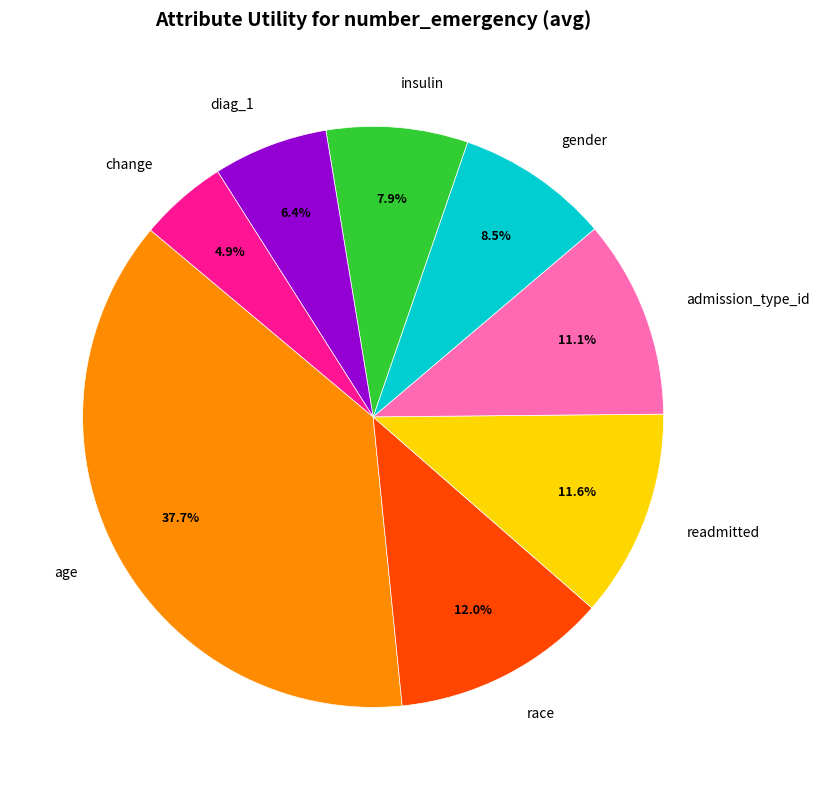

The admission_type_id slice represents 17% of the pie. True or false?

False